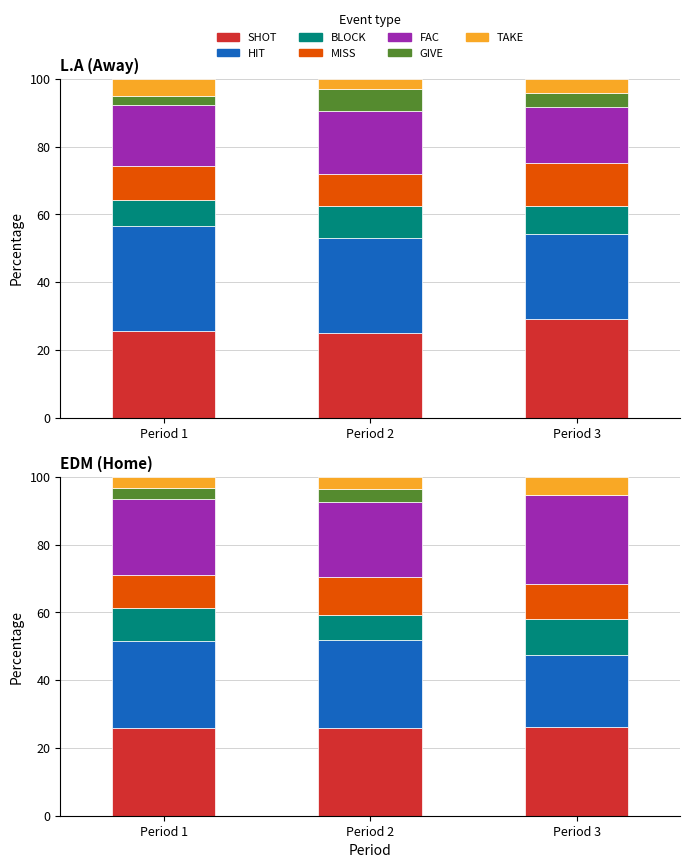

Where does the SHOT series first go above 28?

Period 1